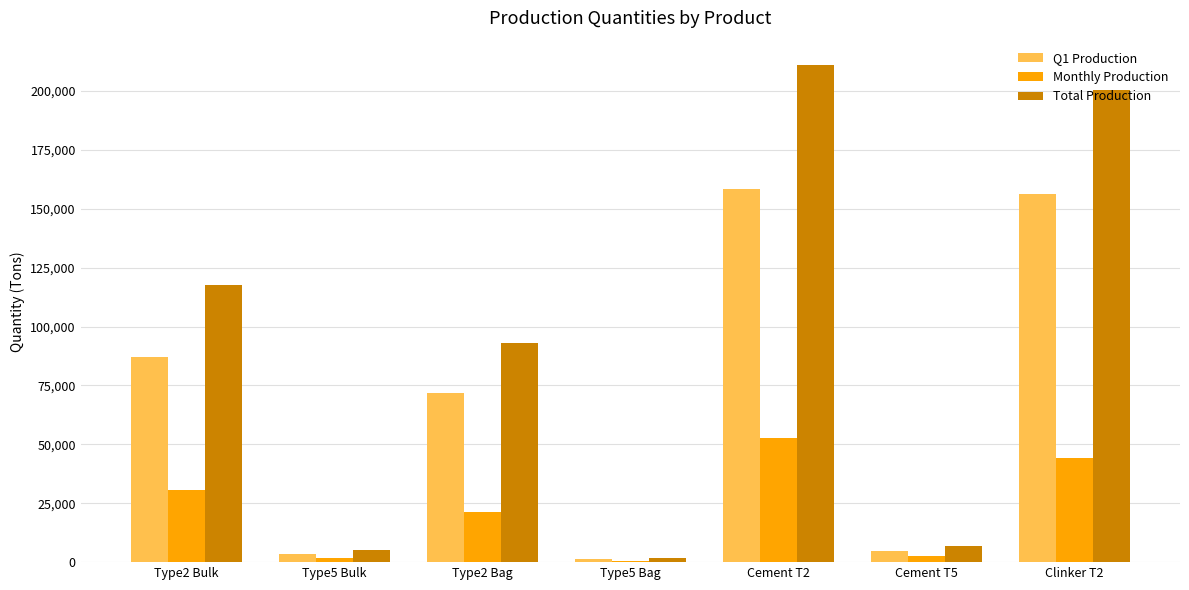

What is the sum of all Q1 Production values?

482547